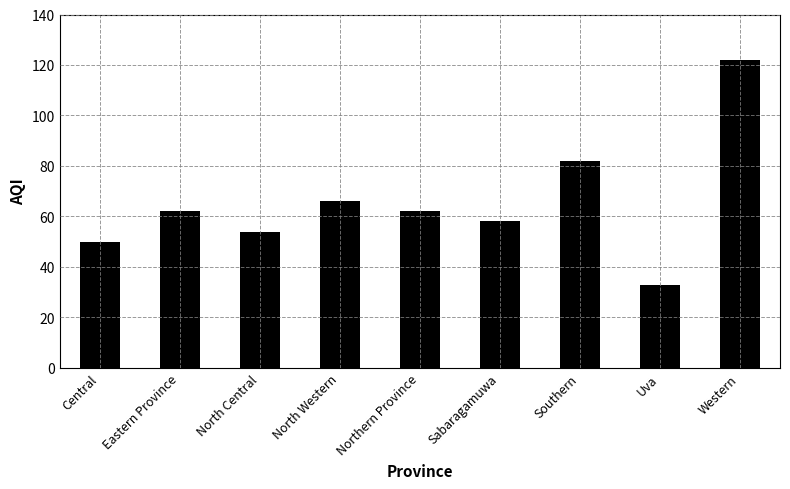

Which has a higher value, Southern or Sabaragamuwa?

Southern